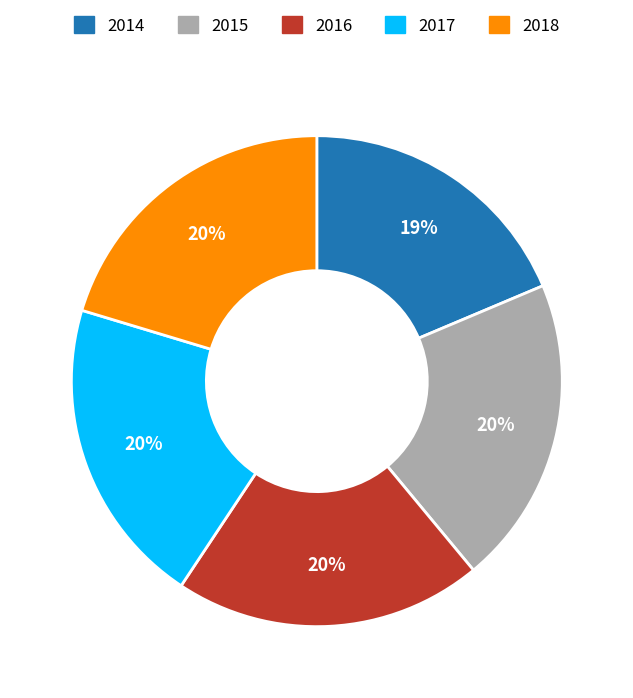

What percentage is the 2017 slice, to the nearest percent?

20%